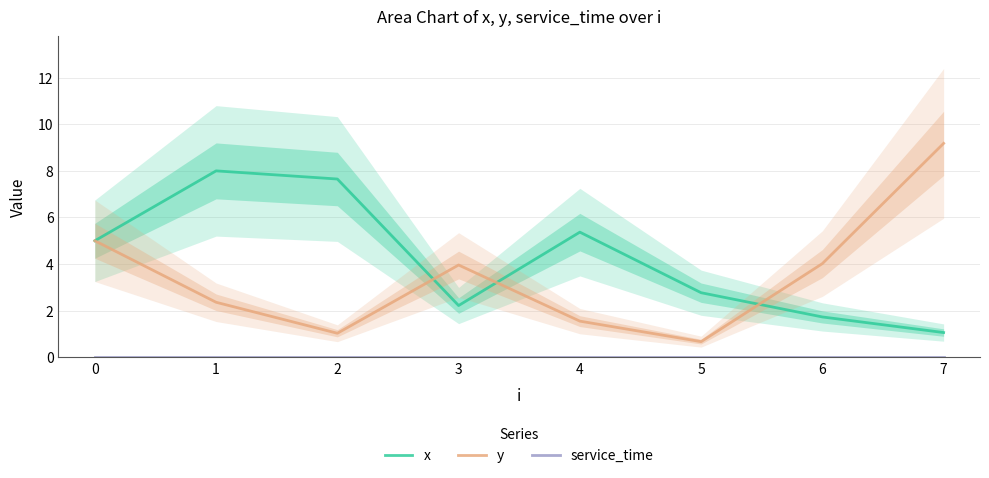

Is the value of y at 0 greater than the value of service_time at 4?

Yes